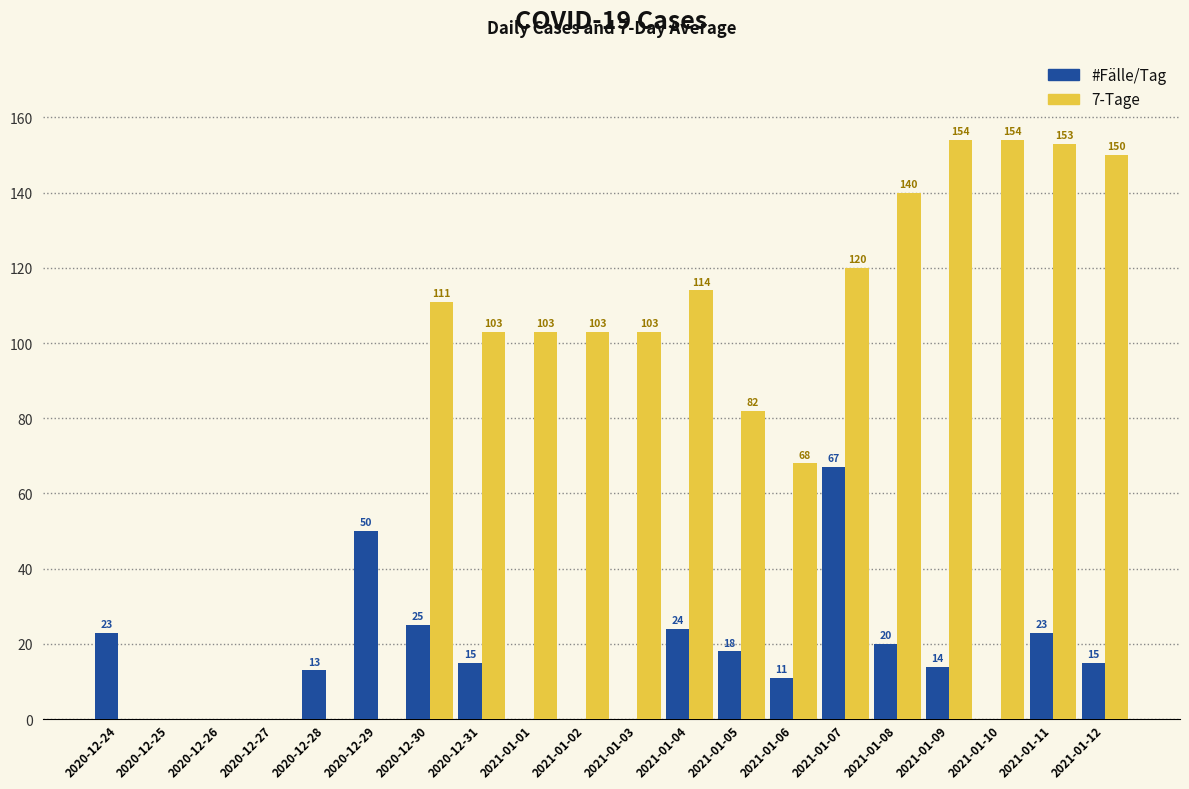

What is the maximum value for #Fälle/Tag?

67